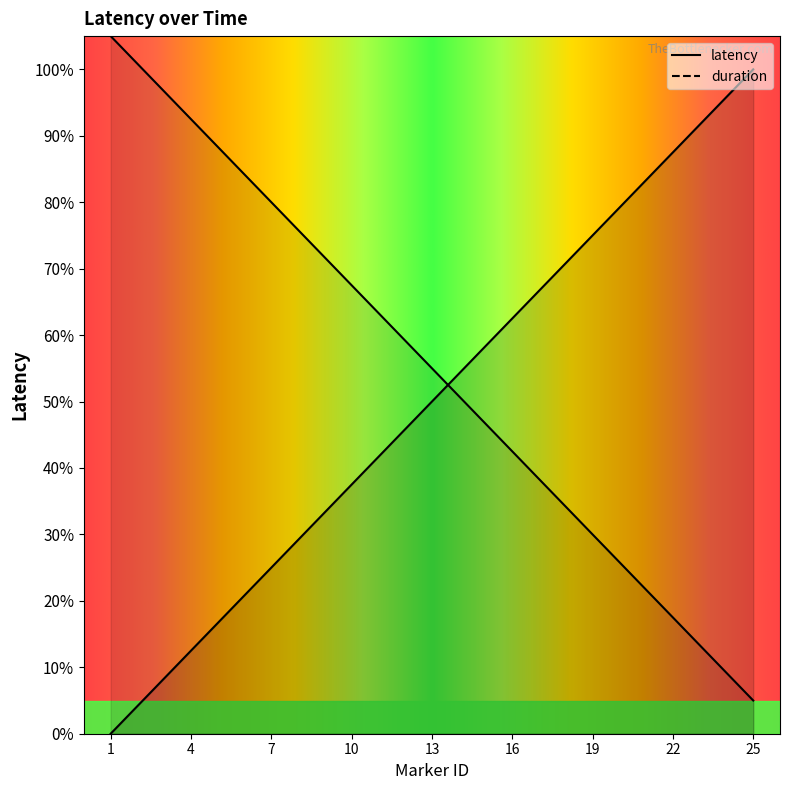

What is the difference between the marker_id values at 20 and 5?

62.5